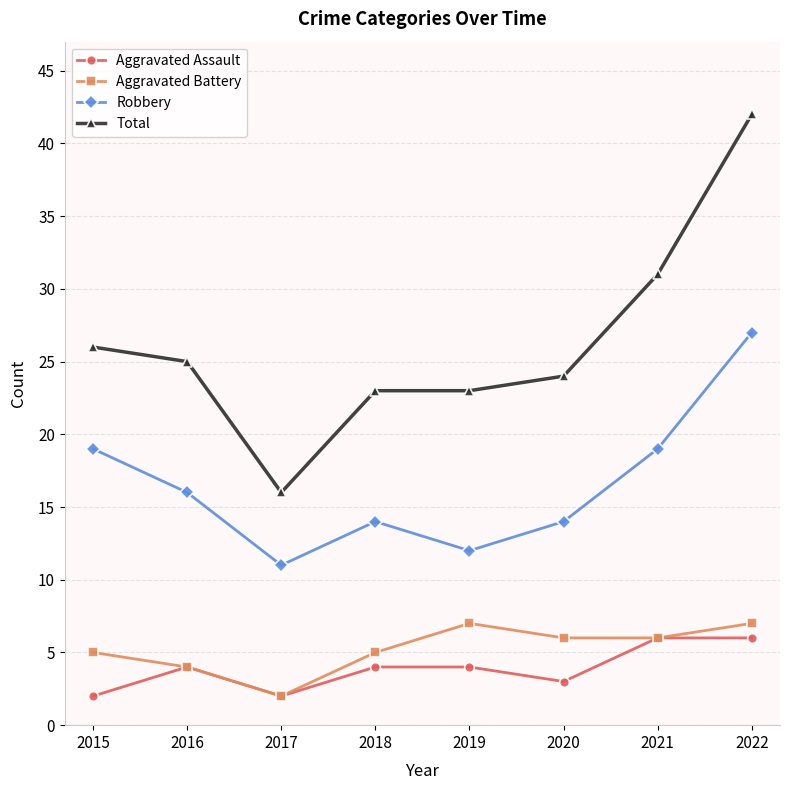

What is the maximum value for Total?

42